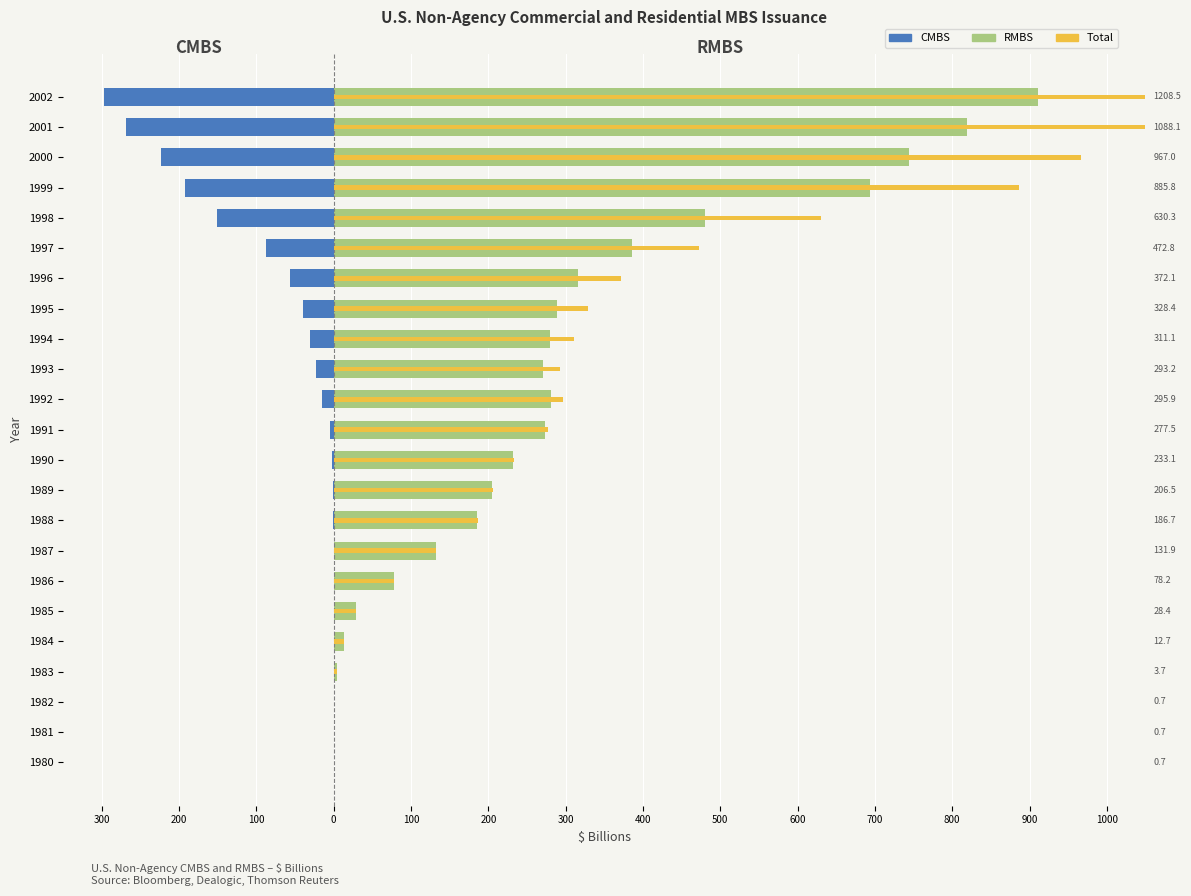

Reading left to right, what are all the values shown in this chart?

CMBS: 0.0	0.0	0.0	0.0	0.0	0.0	0.0	-0.2	-0.8	-1.5	-1.7	-4.7	-14.8	-22.3	-31.1	-39.9	-56.5	-87.6	-150.6	-192.4	-222.9	-268.7	-296.9
RMBS: 0.7	0.7	0.7	3.7	12.7	28.4	78.2	131.7	185.9	205.0	231.5	272.9	281.1	270.8	280.1	288.5	315.6	385.2	479.7	693.3	744.1	819.4	911.5
Total: 0.7	0.7	0.7	3.7	12.7	28.4	78.2	131.9	186.7	206.5	233.1	277.5	295.9	293.2	311.1	328.4	372.1	472.8	630.3	885.8	967.0	1088.1	1208.5